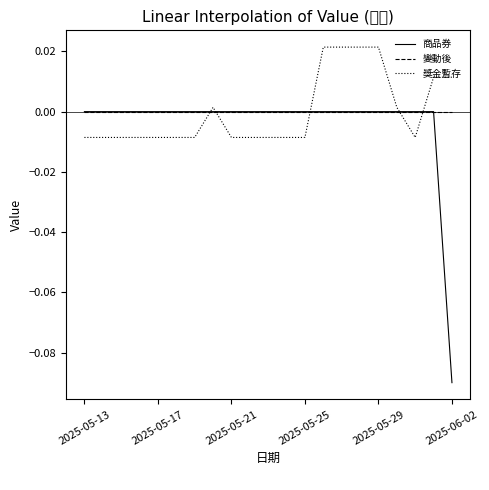

Is this an area chart (filled region under the line)?

No